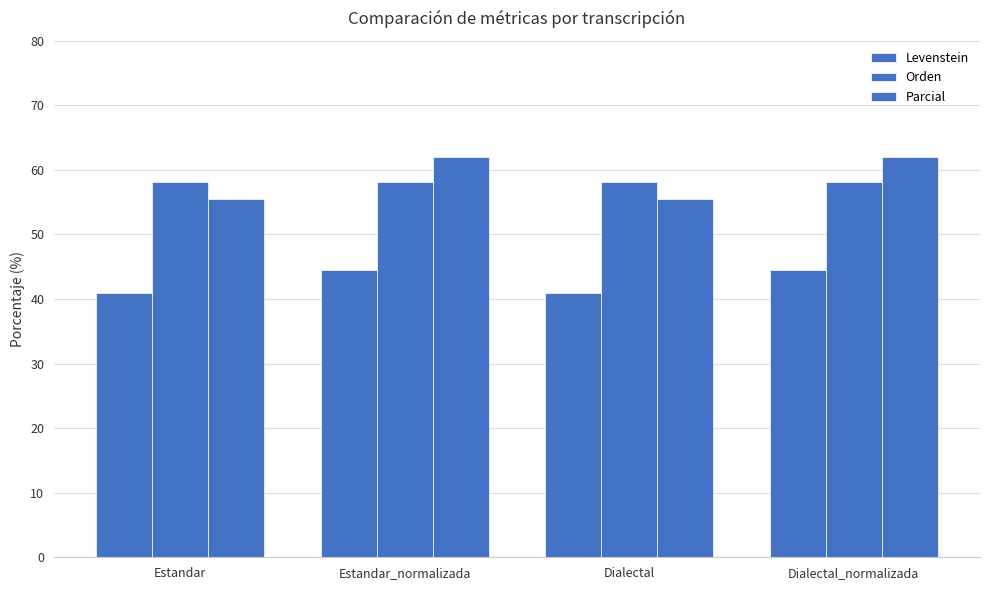

Rank the series at Dialectal_normalizada from highest to lowest value.

Parcial, Orden, Levenstein